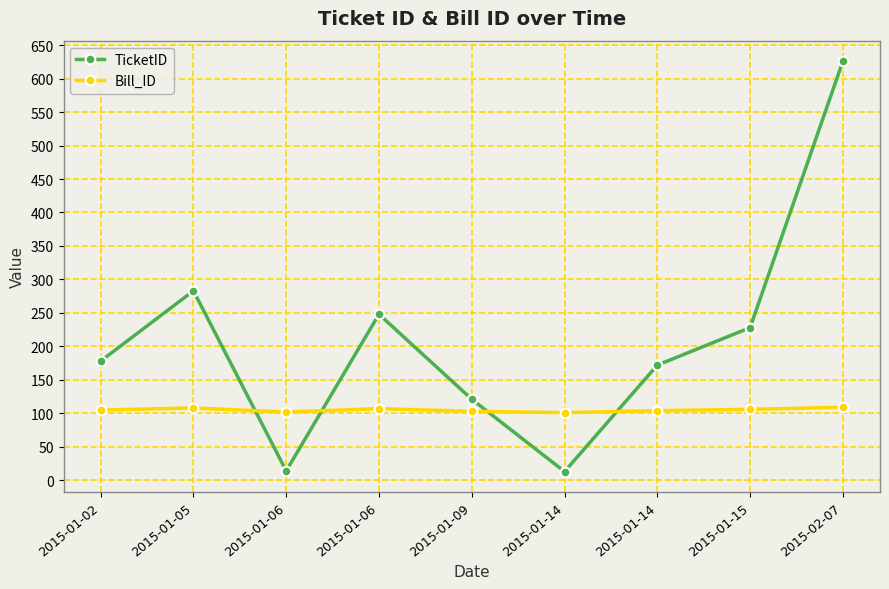

True or false: TicketID has more than 0 interior local peaks.

True